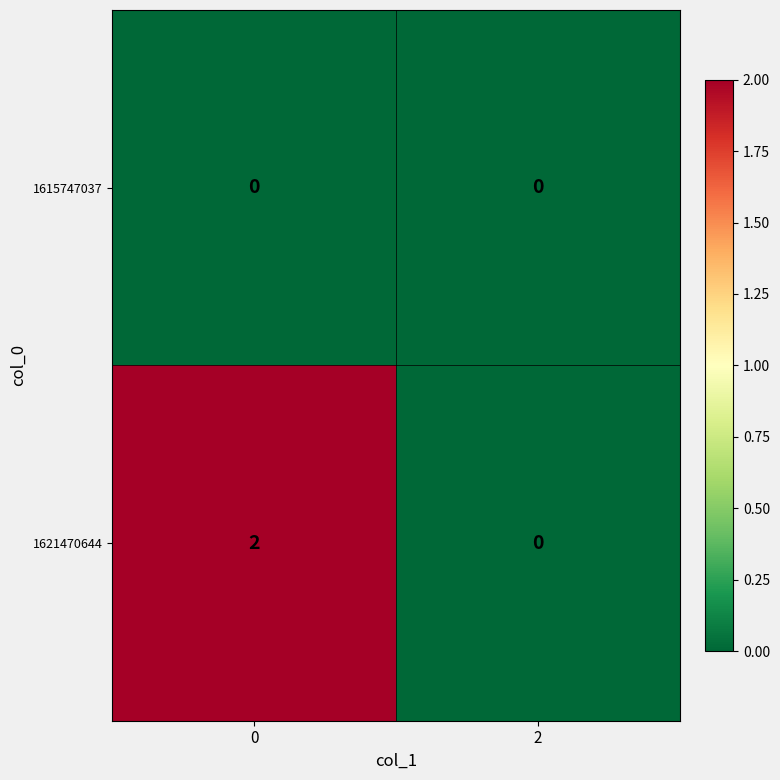

Rank the series by their average value, from lowest to highest.

1615747037, 1621470644